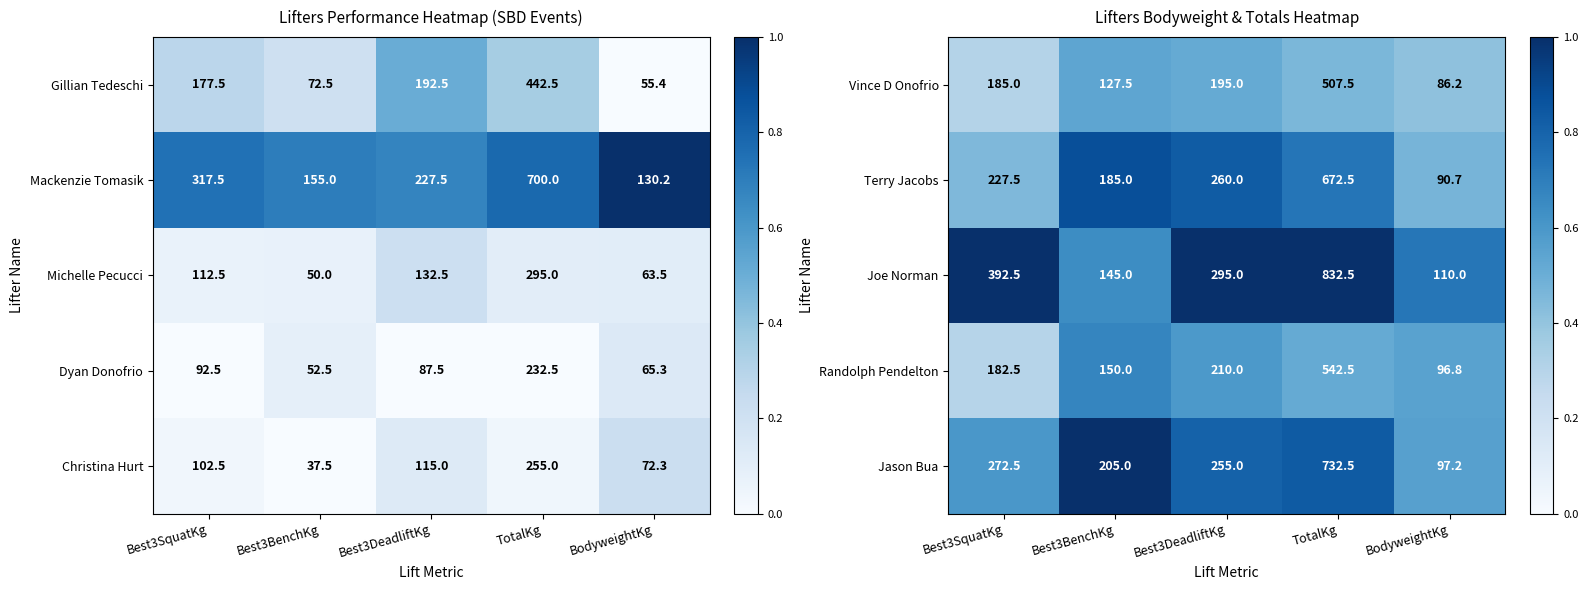

Which category has the lowest value across all series?

Best3SquatKg